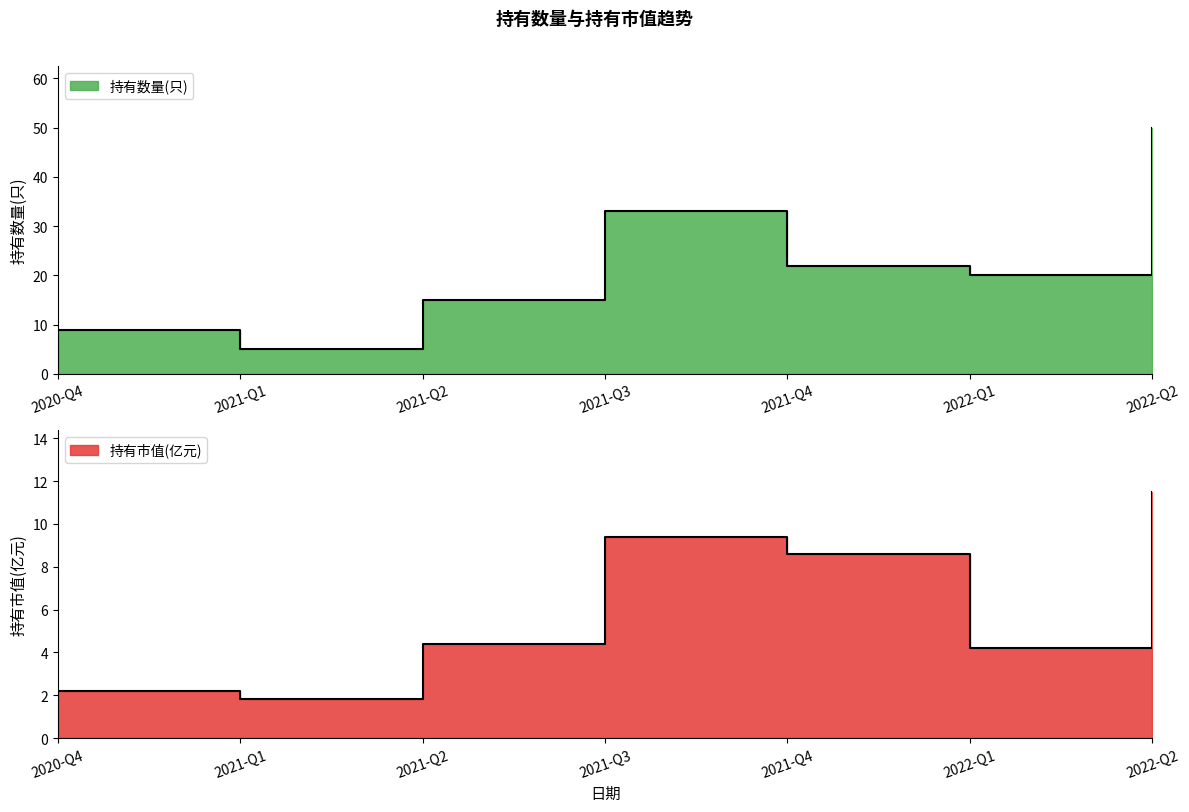

How many categories are shown in the chart?

7